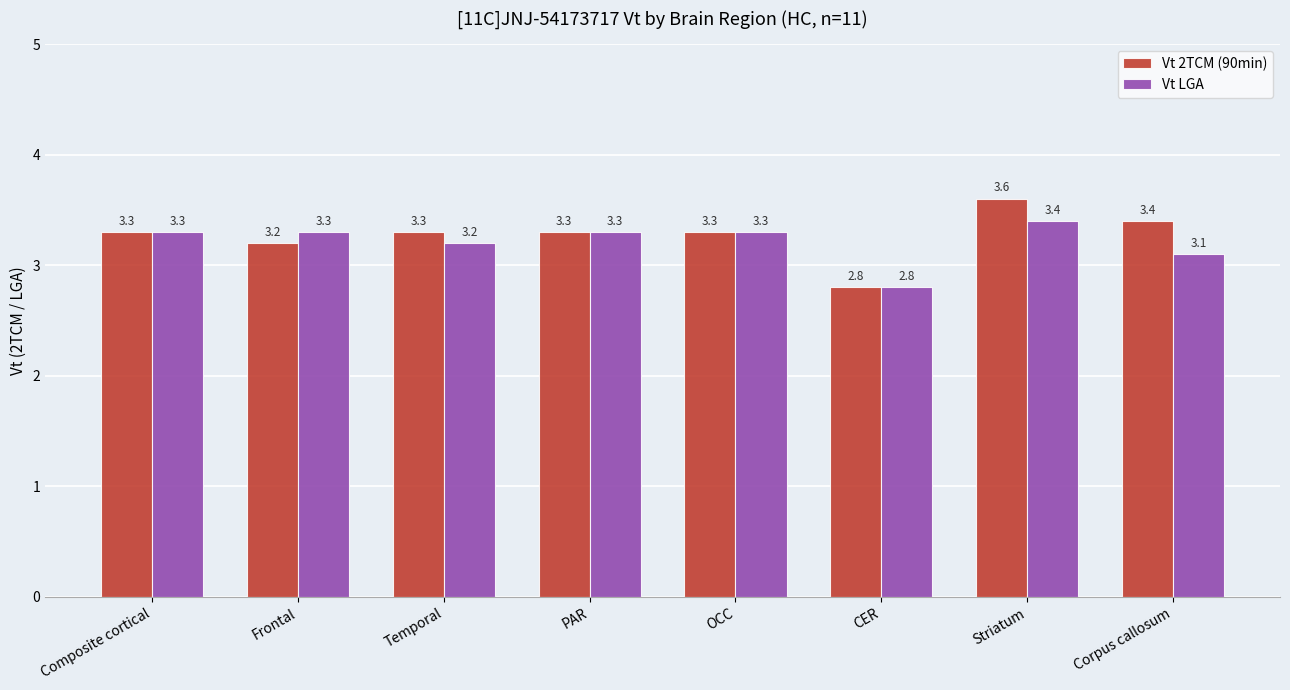

Rank the series by their average value, from highest to lowest.

Vt 2TCM (90min), Vt LGA